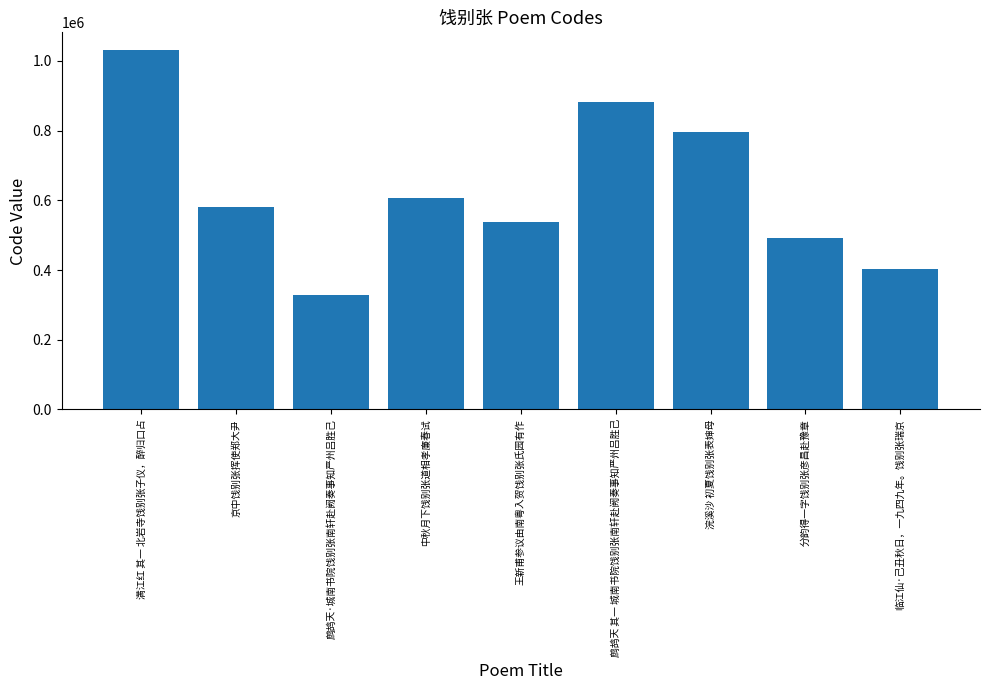

What is the smallest value displayed?

329547